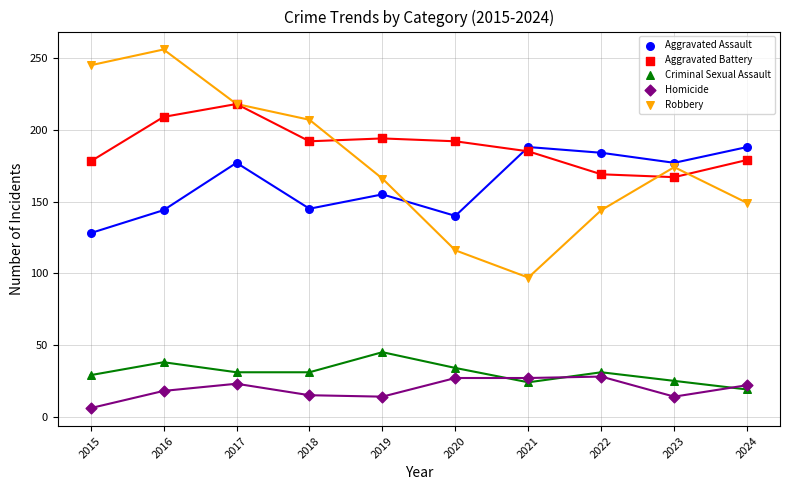

What are all the series names shown in the legend?

Aggravated Assault, Aggravated Battery, Criminal Sexual Assault, Homicide, Robbery